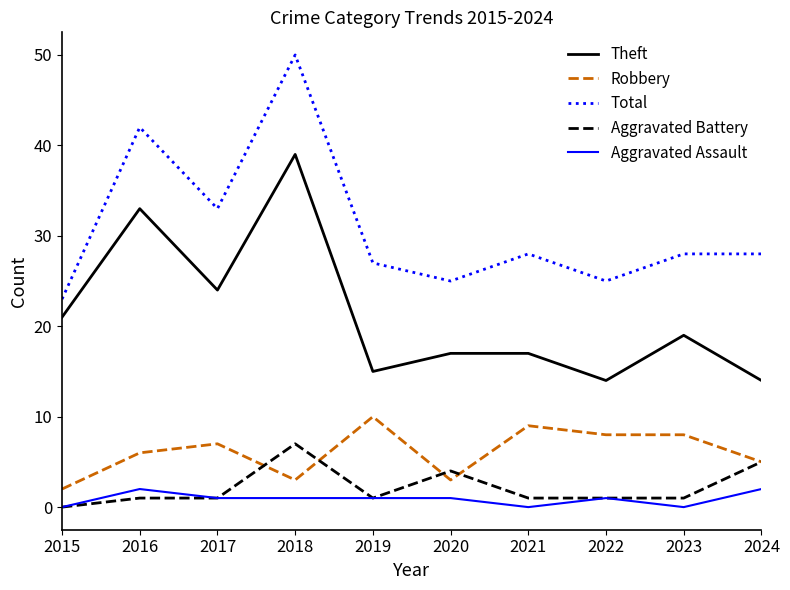

What is the greatest value displayed?

50